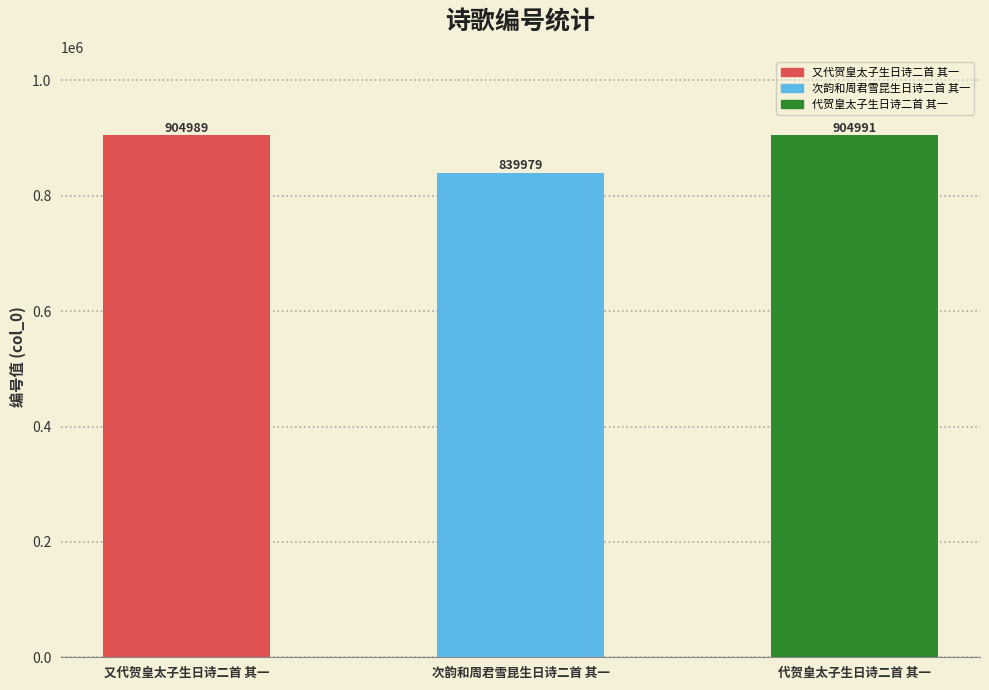

Rank the categories by value from lowest to highest.

次韵和周君雪昆生日诗二首 其一, 又代贺皇太子生日诗二首 其一, 代贺皇太子生日诗二首 其一